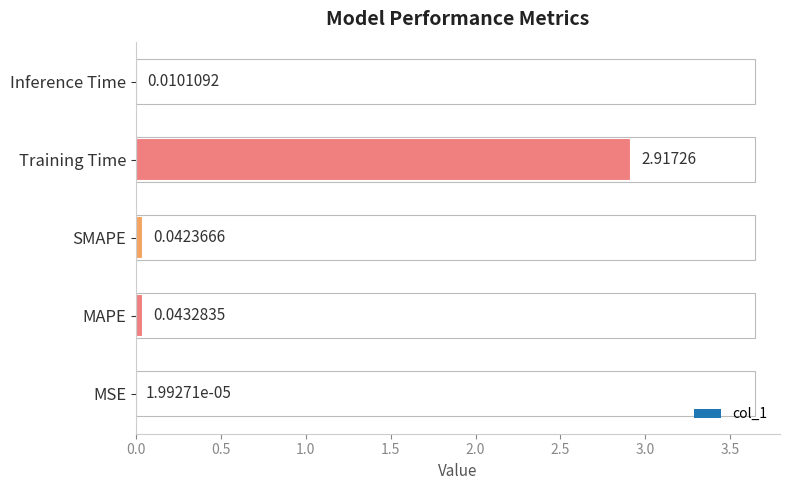

What is the sum of all values?

3.0